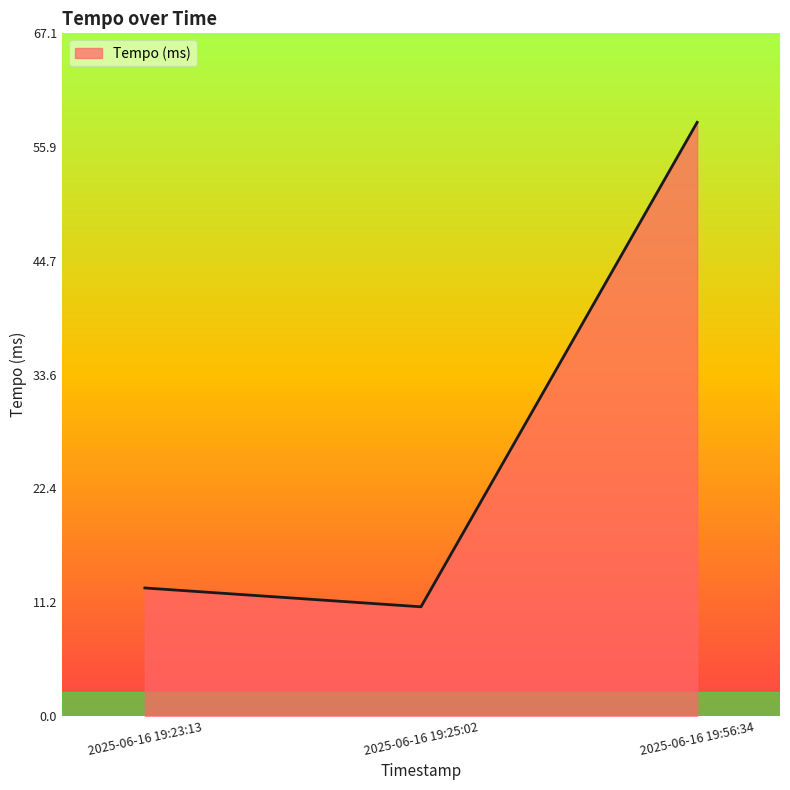

True or false: the data shows 18.8 at 2025-06-16 19:25:02.

False